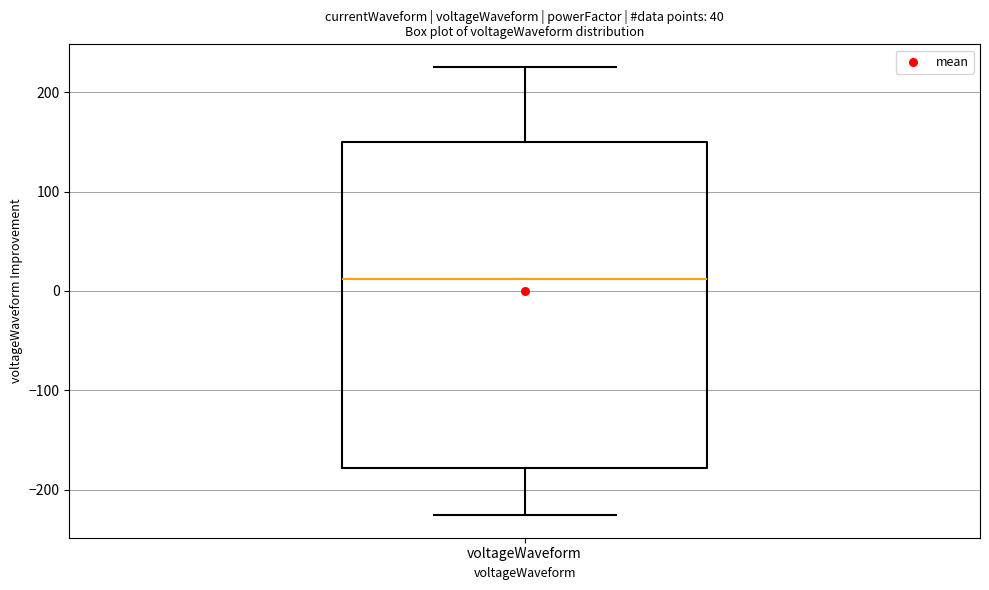

Transcribe this box plot: give where the median line is, the range the box spans, and where the two whiskers end, as read against the y-axis. The values are not printed on the chart, so give them approximately, as read against the axis.

median 10, box -180 to 150, whiskers -230 to 230